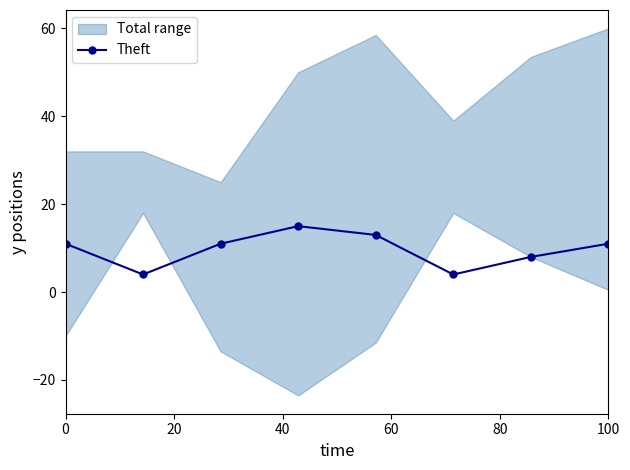

What is the lowest value of the Theft series?

4